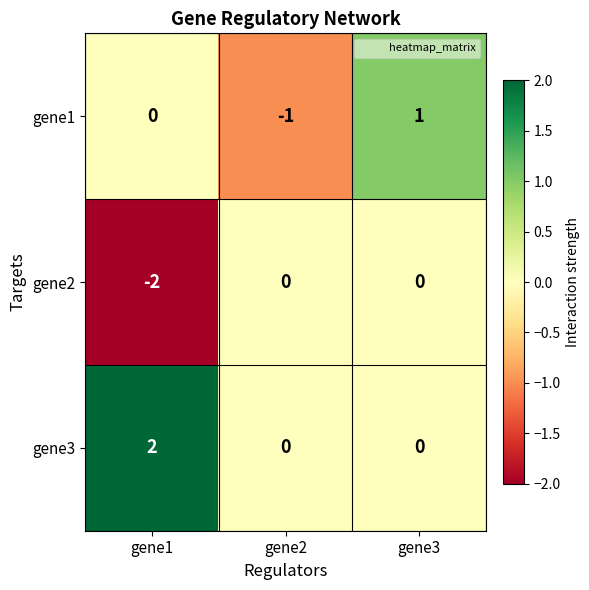

Count the number of data series in this chart.

3